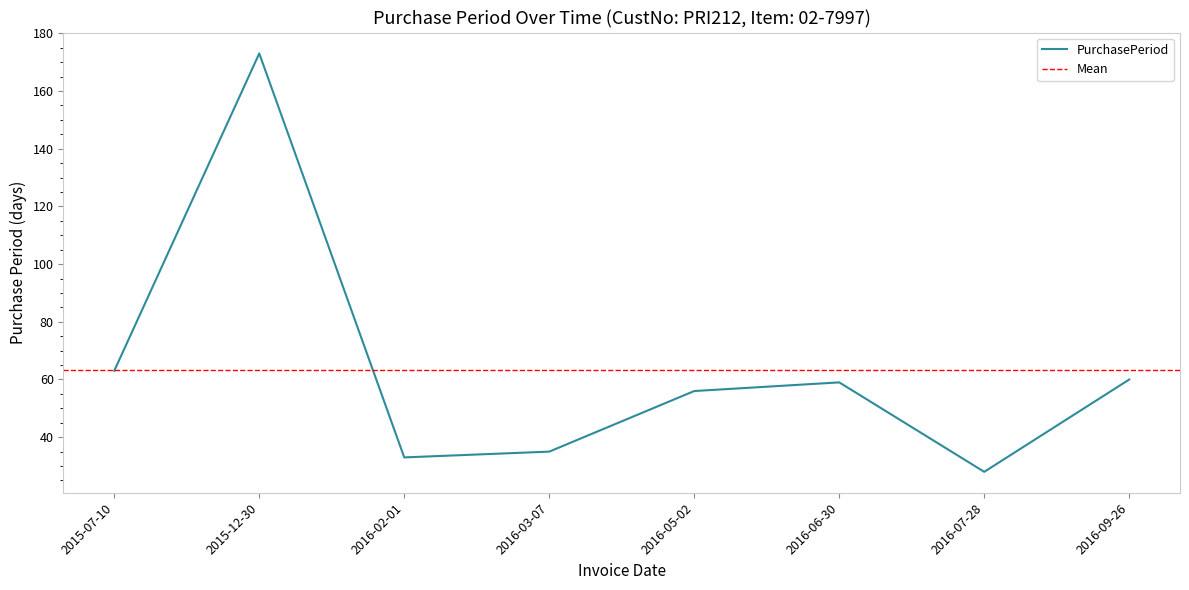

Reading left to right, extract all data points from this chart.

63	173	33	35	56	59	28	60